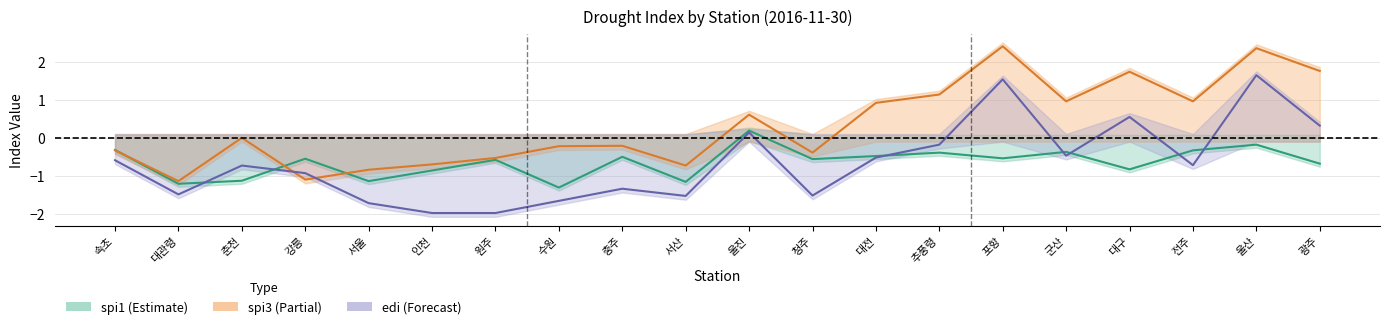

The edi series shows -0.7 at 전주. True or false?

True